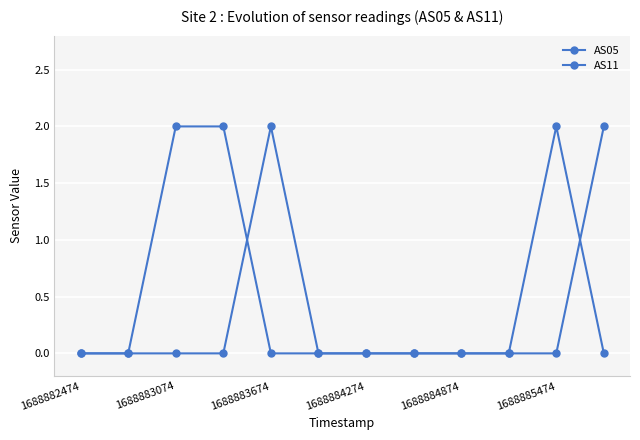

Does the chart have visible grid lines?

Yes